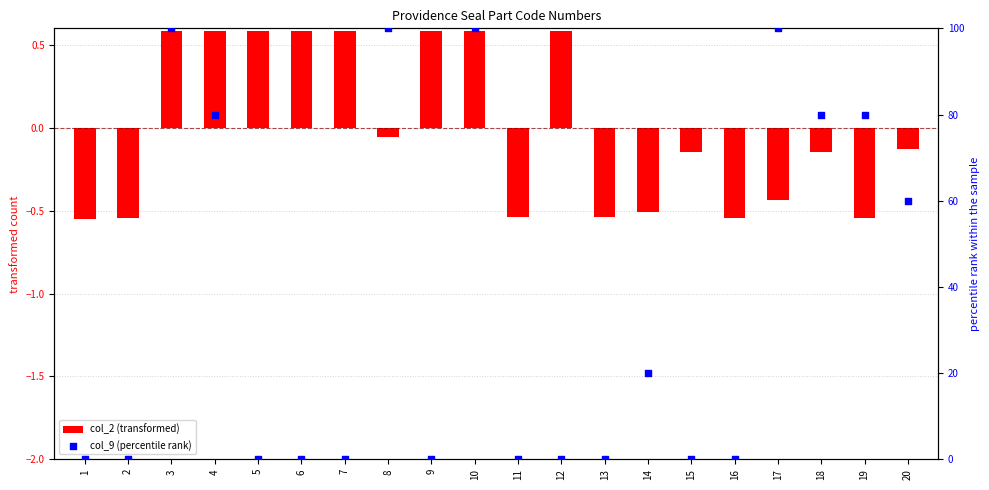

At how many categories does at least one series exceed 58?

8